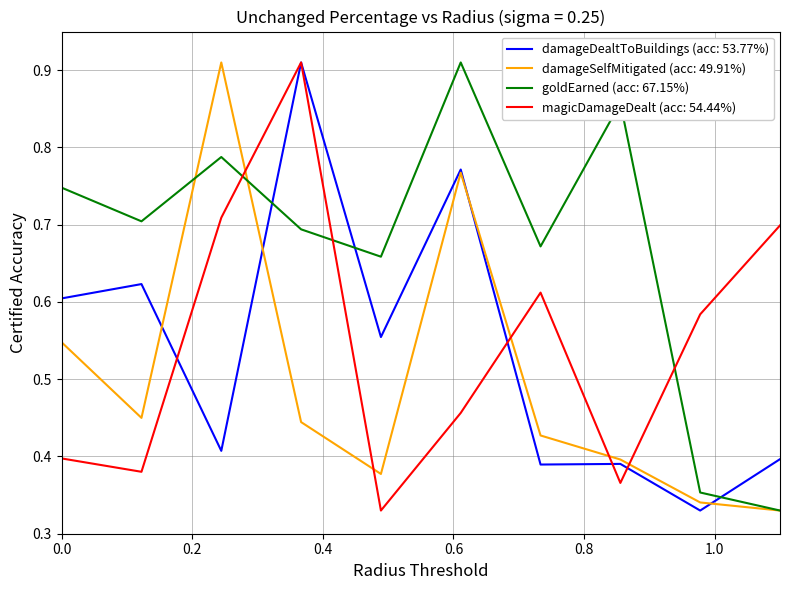

Which series has the largest total across all categories?

goldEarned (acc: 67.15%)